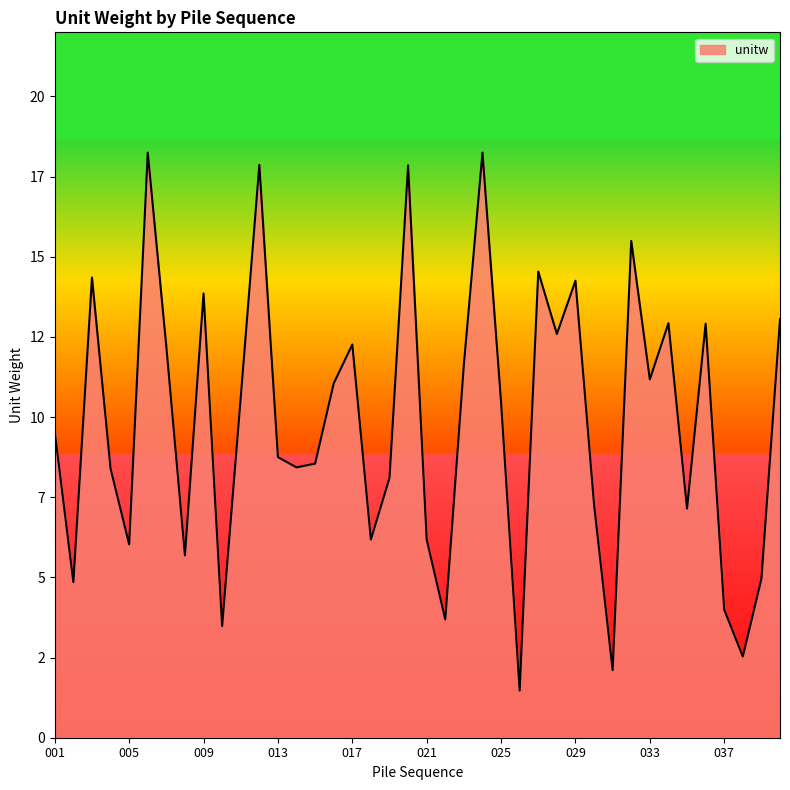

What is the difference between the maximum and minimum values?

16.8